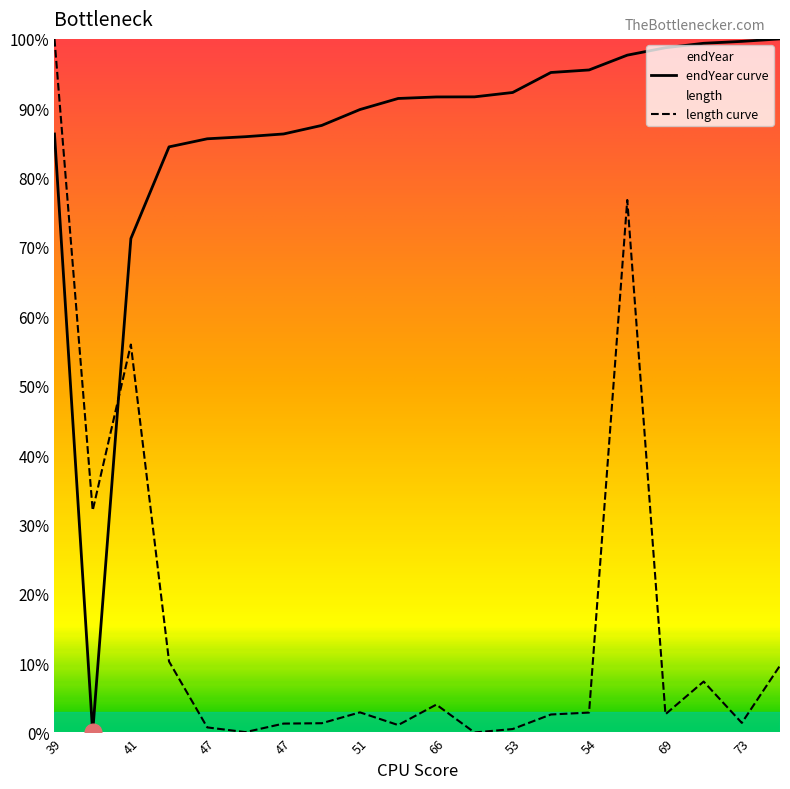

Is the value of length at 39 greater than the value of endYear at 42?

Yes